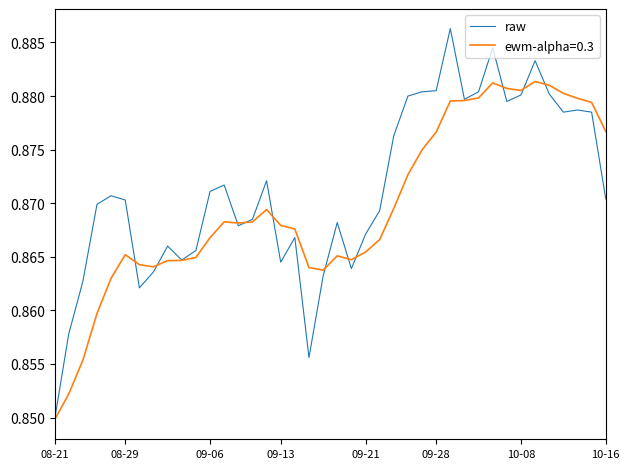

List the series in order of their peak value, lowest first.

ewm-alpha=0.3, raw